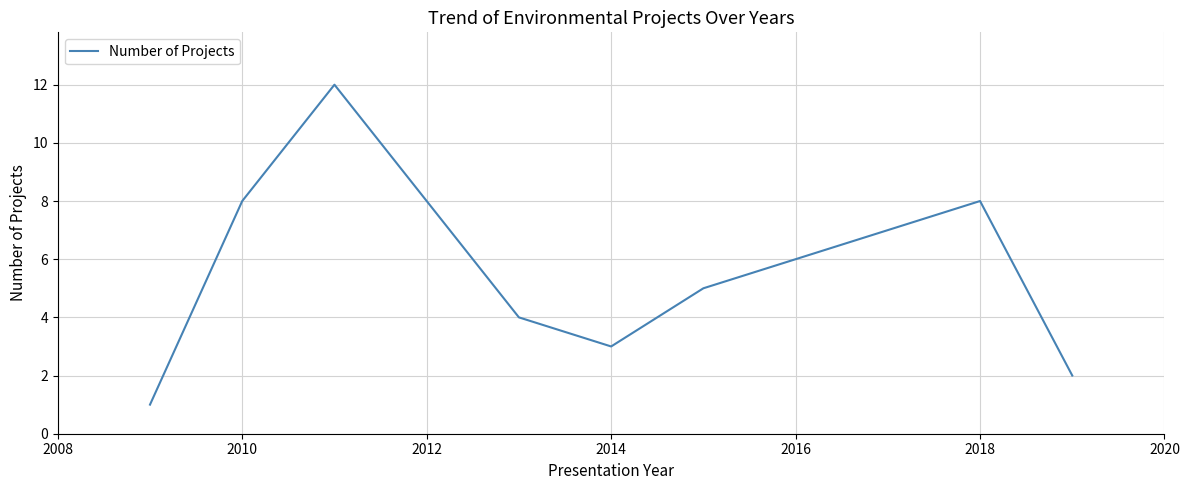

What is the maximum value shown in the chart?

12